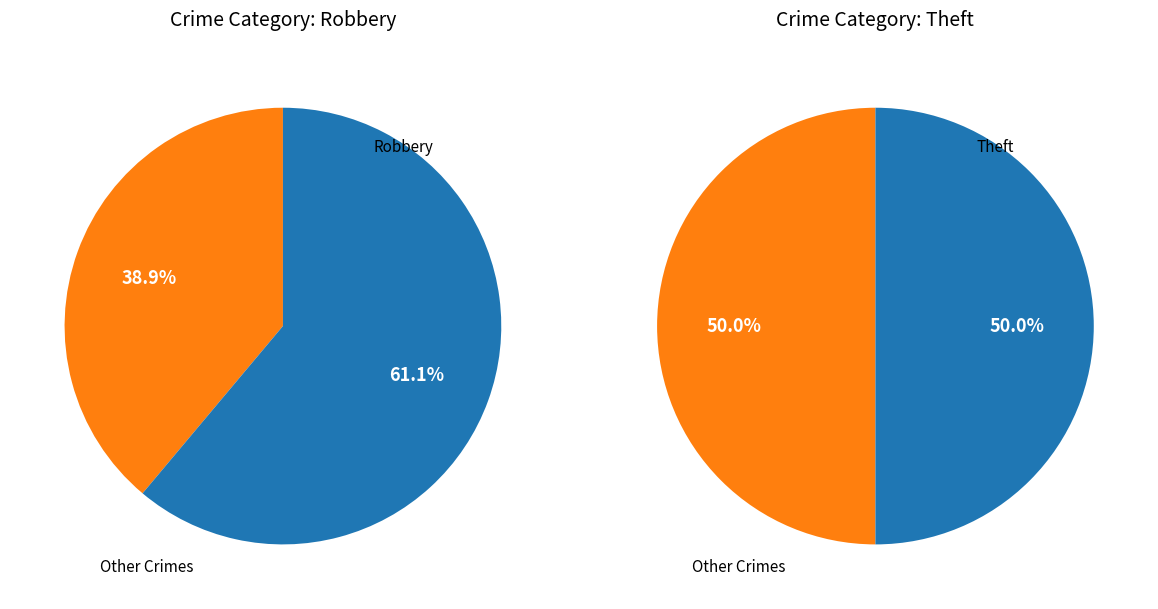

True or false: Theft accounts for 40% of the total.

False